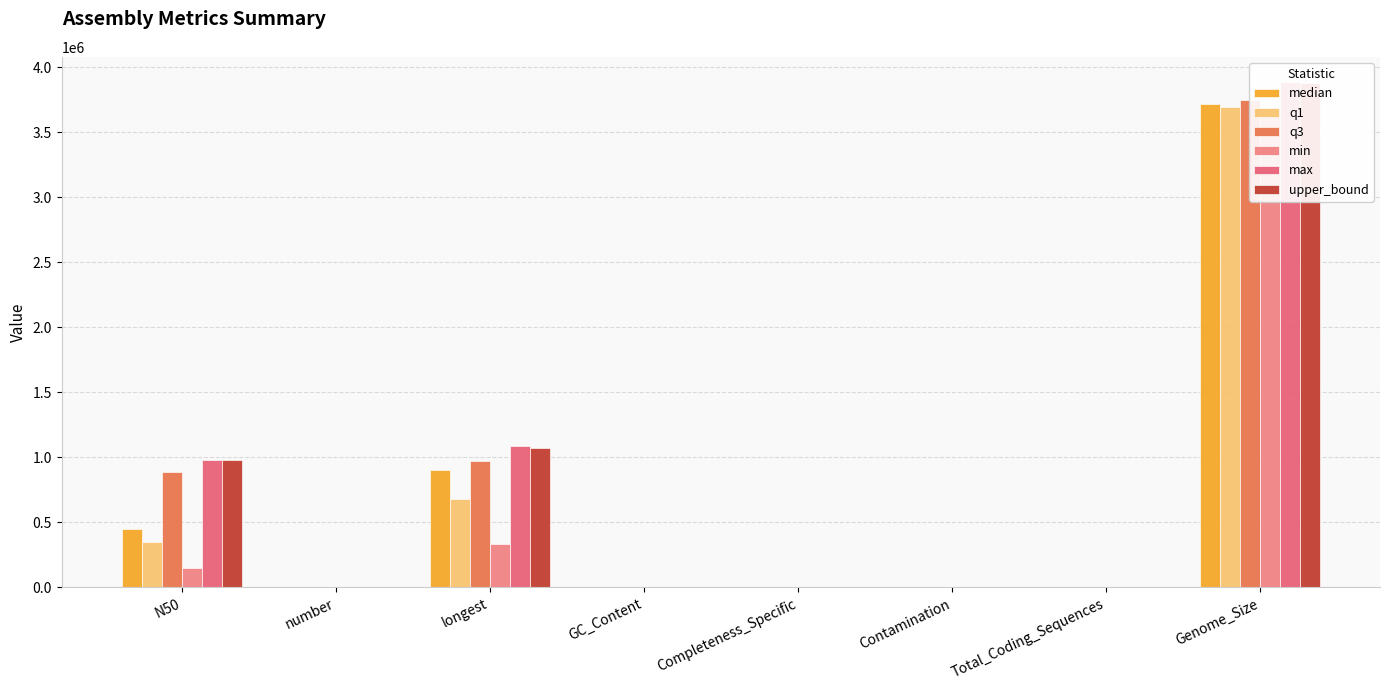

What is the difference between the highest and lowest values at Genome_Size?

247121.0